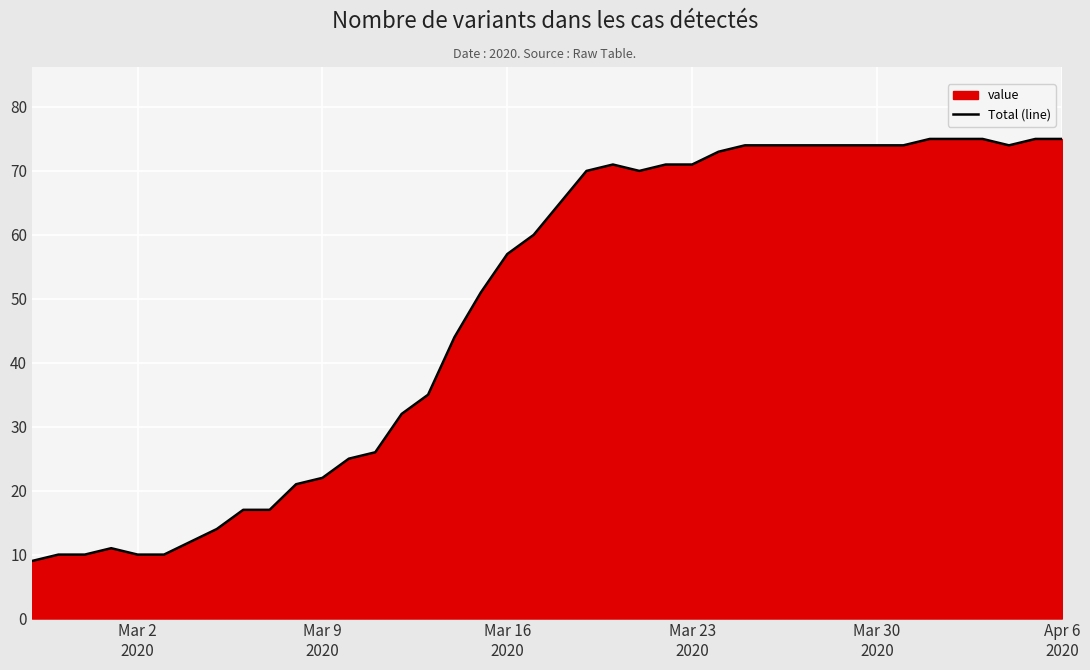

What is the maximum value shown in the chart?

75